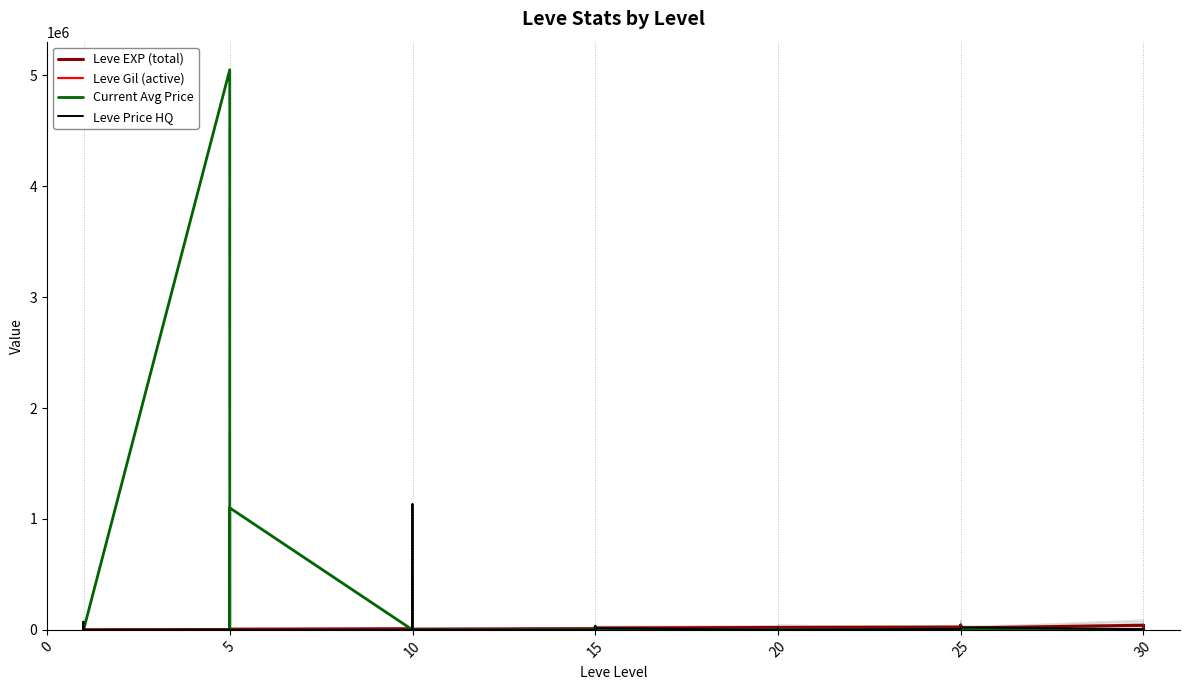

What is the difference between the Leve EXP (total) values at 21 and 10?

21460.0